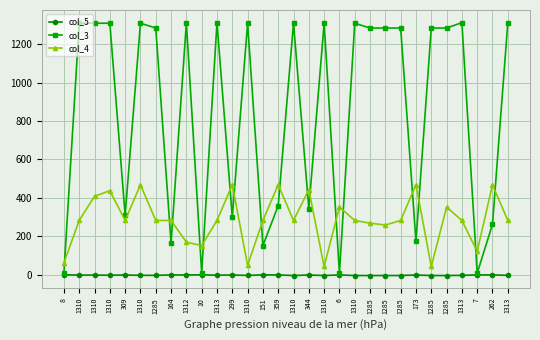

True or false: col_3 and col_4 cross at least once.

True